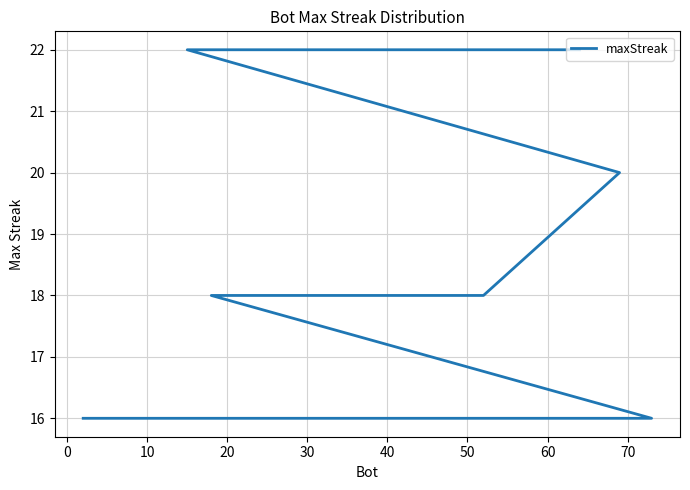

True or false: there are more than 1 points higher than both neighbors.

False